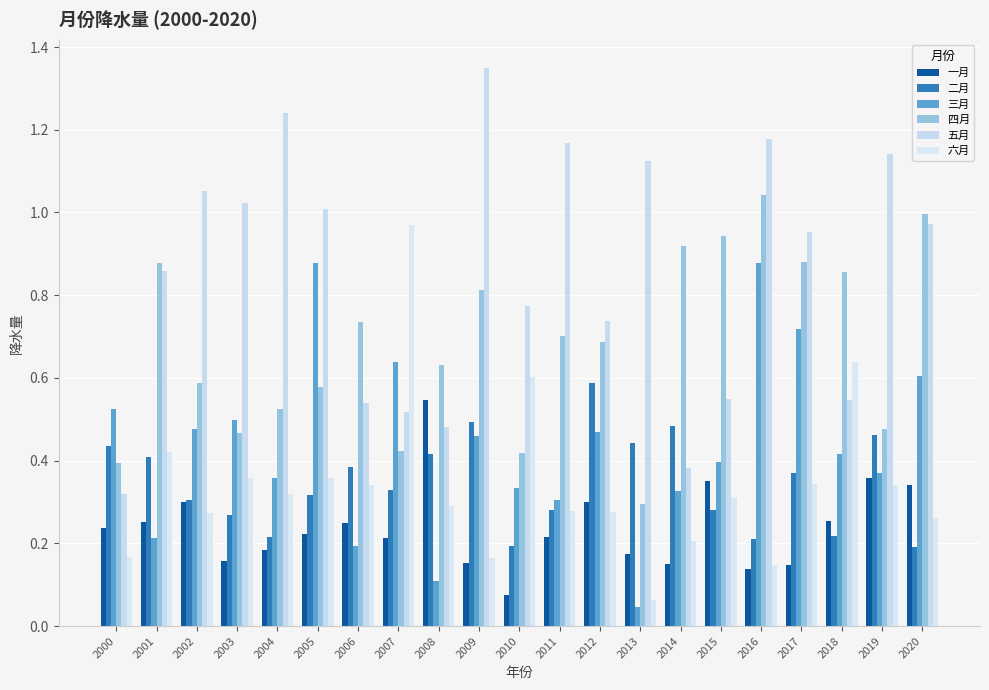

Which series changed the most between 2010 and 2011?

五月